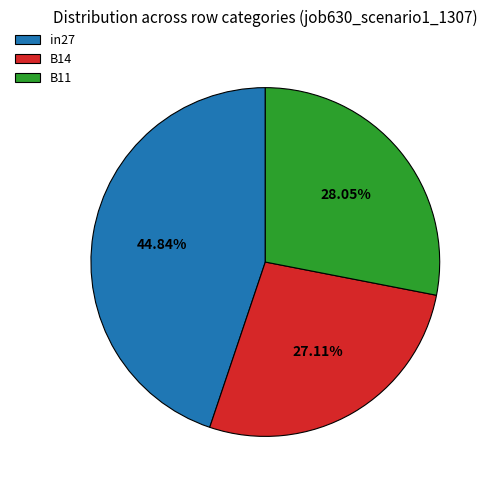

The B11 slice represents 36% of the pie. True or false?

False